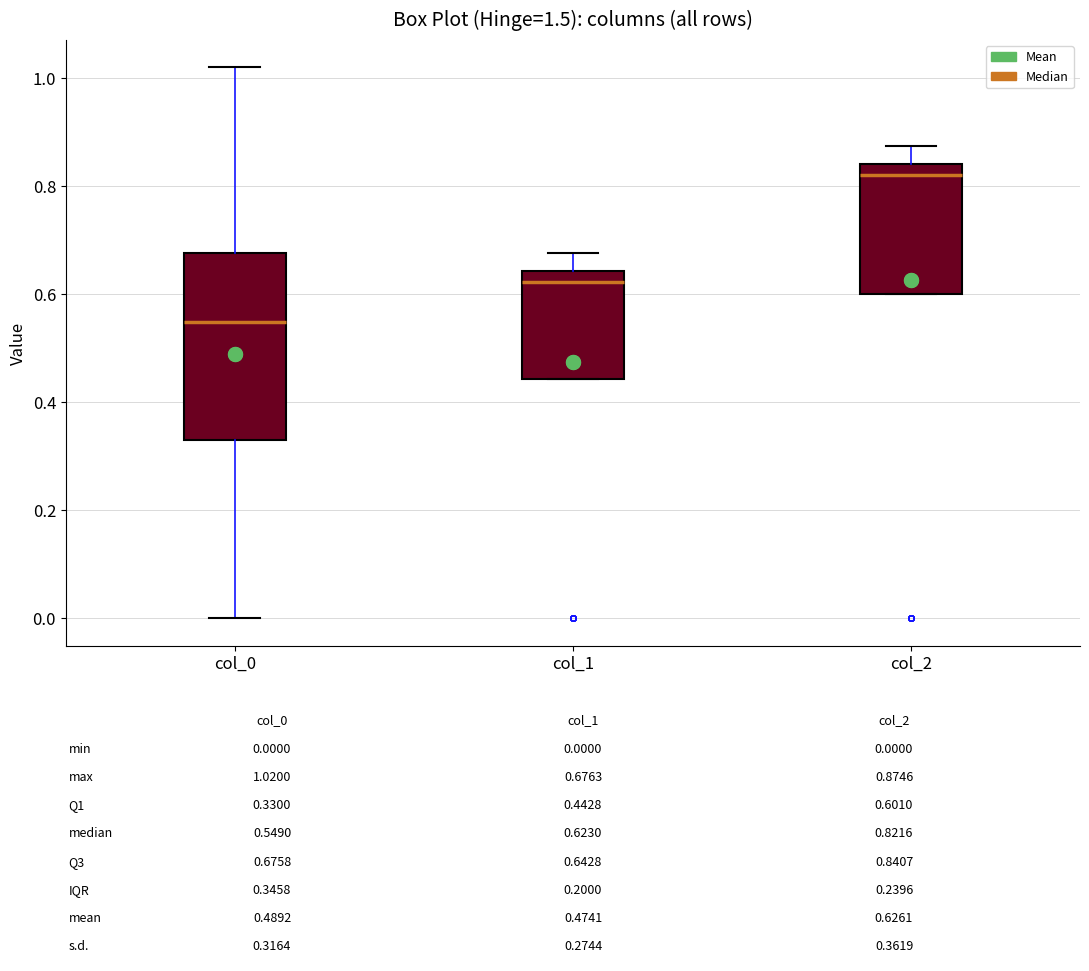

Which box is the tallest, from its lower edge to its upper edge?

col_0